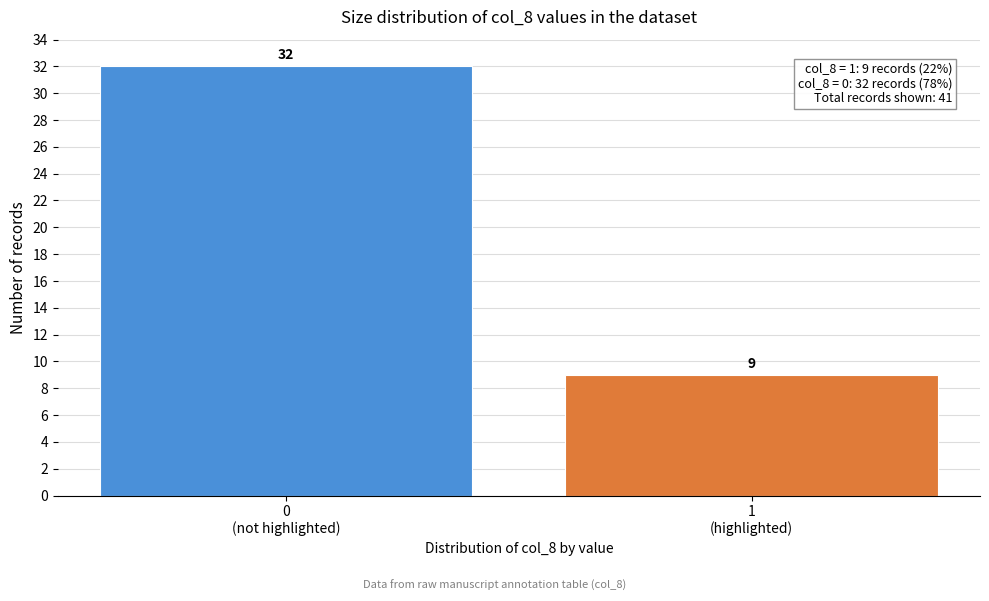

Reading left to right, extract all data points from this chart.

32	9